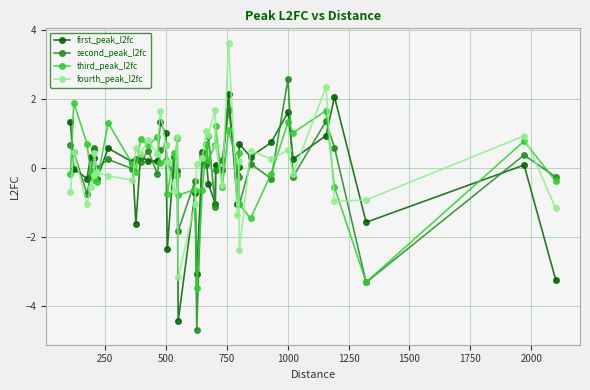

Which series has the widest spread of values?

second_peak_l2fc